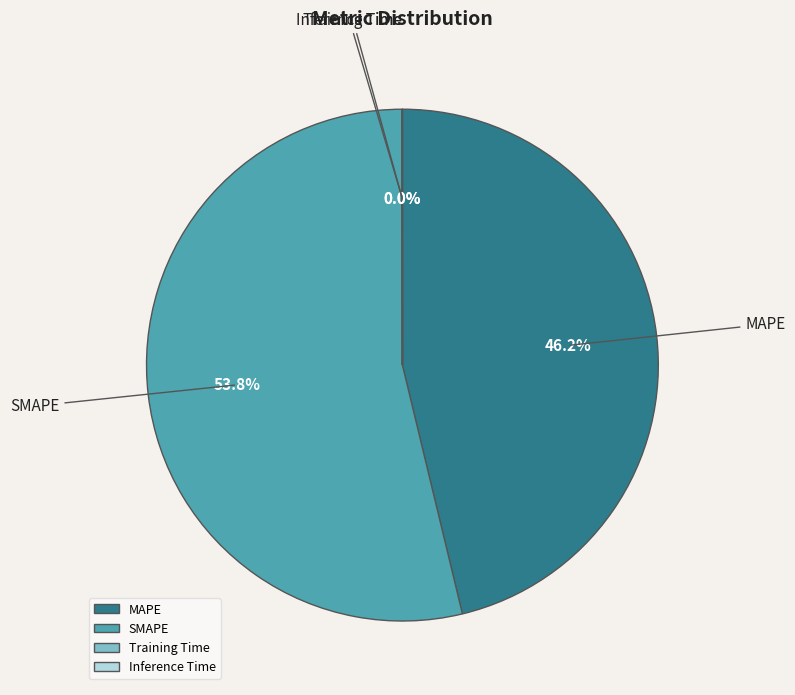

To the nearest percent, what is the difference between the largest and smallest slice percentages?

54%